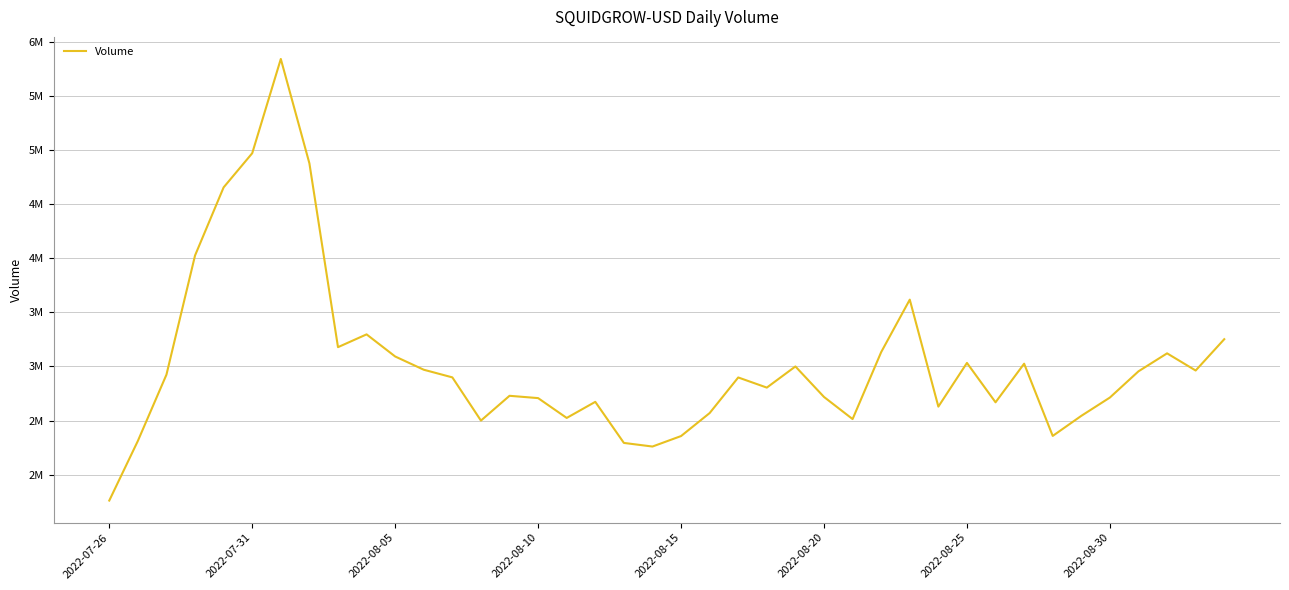

True or false: the data has more than 1 interior local peaks.

True